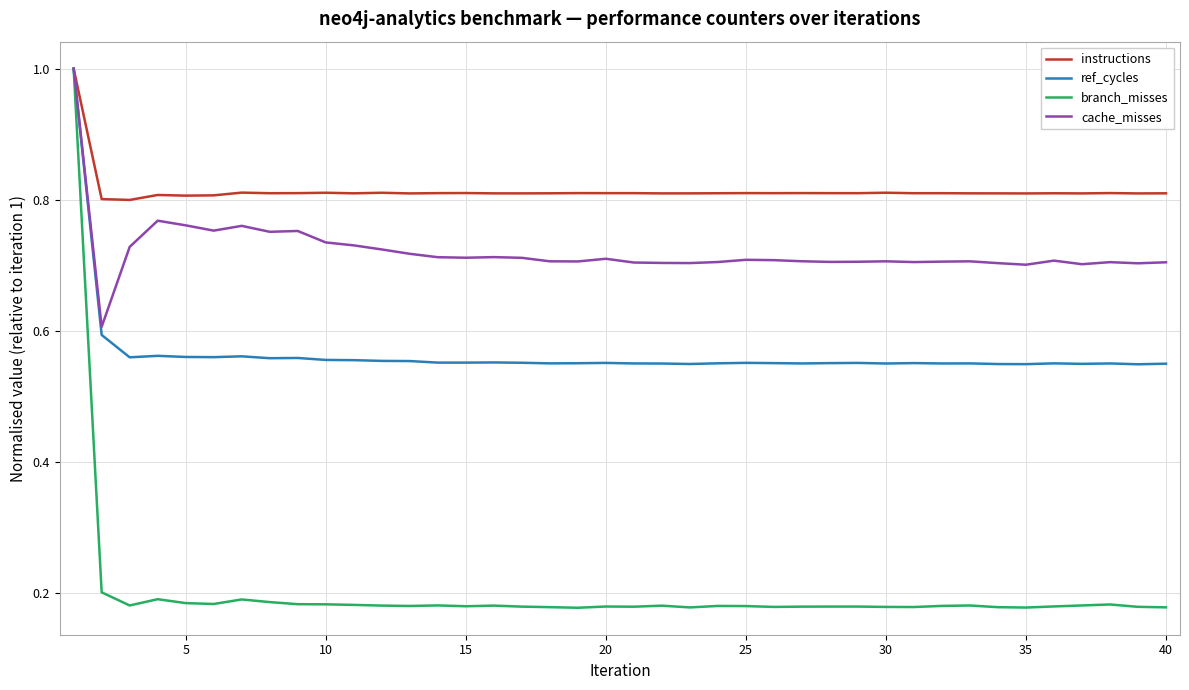

Which series has the largest range (max minus min)?

branch_misses